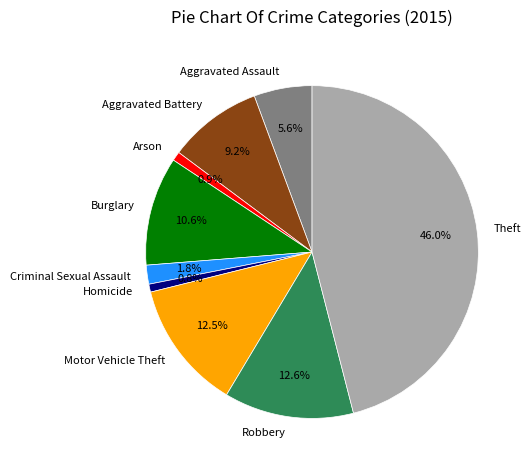

Which slice is the largest?

Theft